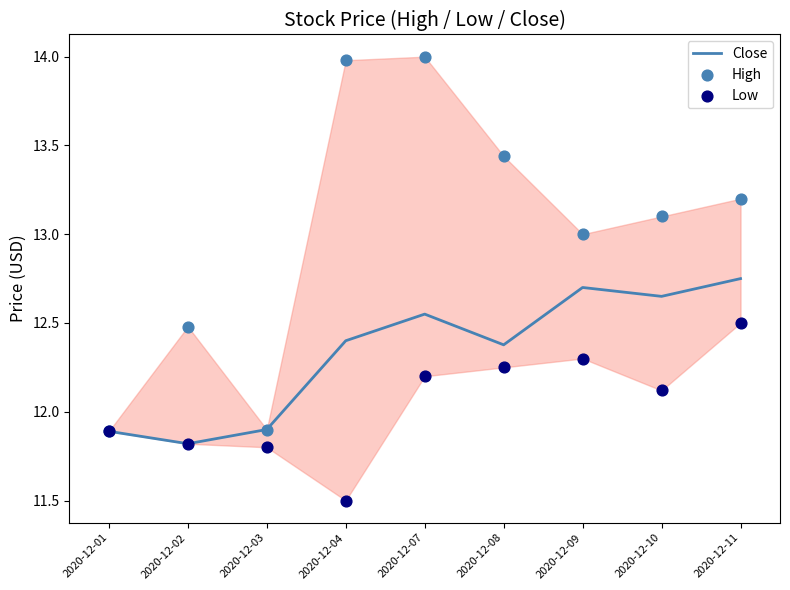

At how many categories does at least one series exceed 13?

5